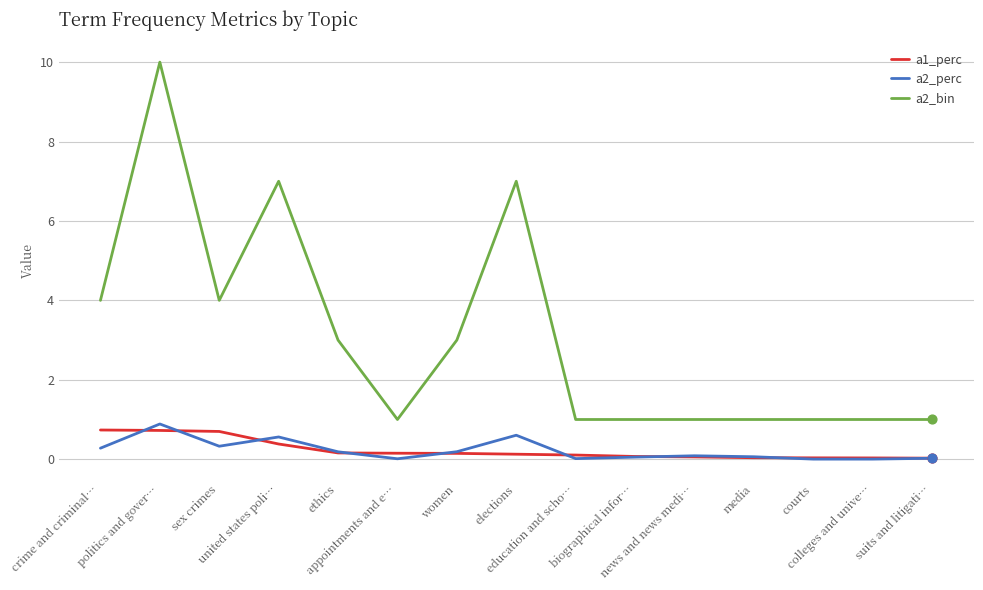

Which series has the largest total across all categories?

a2_bin